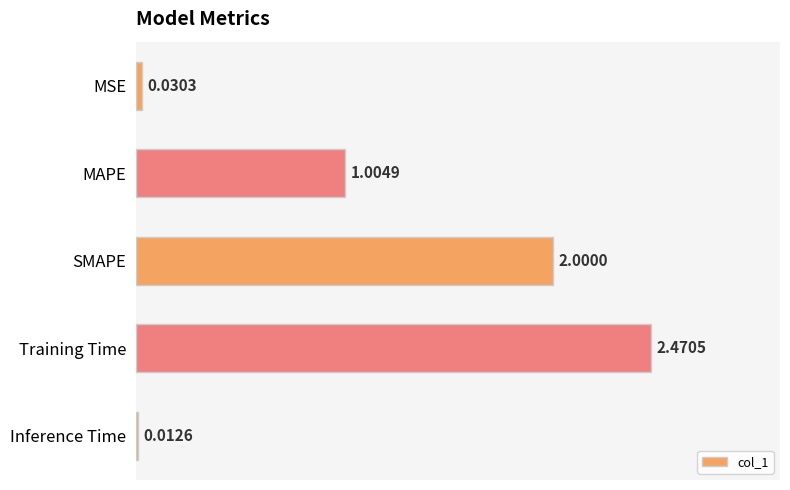

Rank the categories by value from highest to lowest.

Training Time, SMAPE, MAPE, MSE, Inference Time